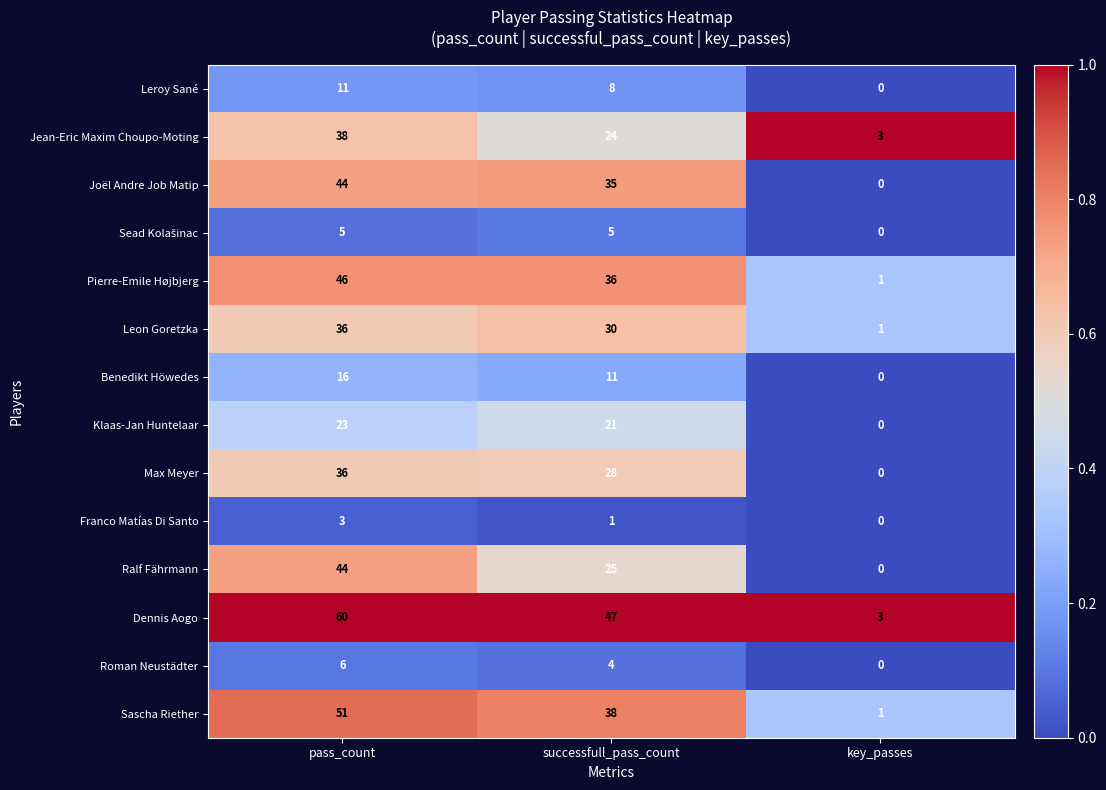

Read the Ralf Fährmann value at pass_count, to the nearest 10.

40